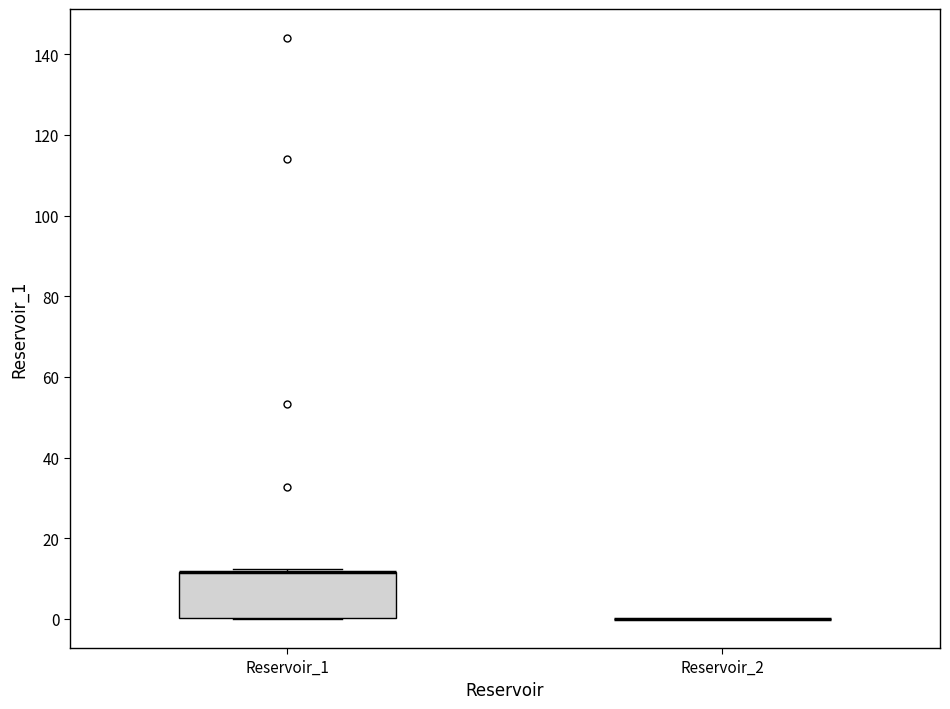

Reading left to right, transcribe this box plot: for each box, give where its median line is, the range the box spans, and where its two whiskers end, as read against the y-axis. The values are not printed on the chart, so give them approximately, as read against the axis.

Reservoir_1: median 12 (drawn on the box's upper edge), box 0 to 12, whiskers 0 to 12 (just above the box's upper edge)
Reservoir_2: box collapsed to a line at 0, whiskers 0 to 0